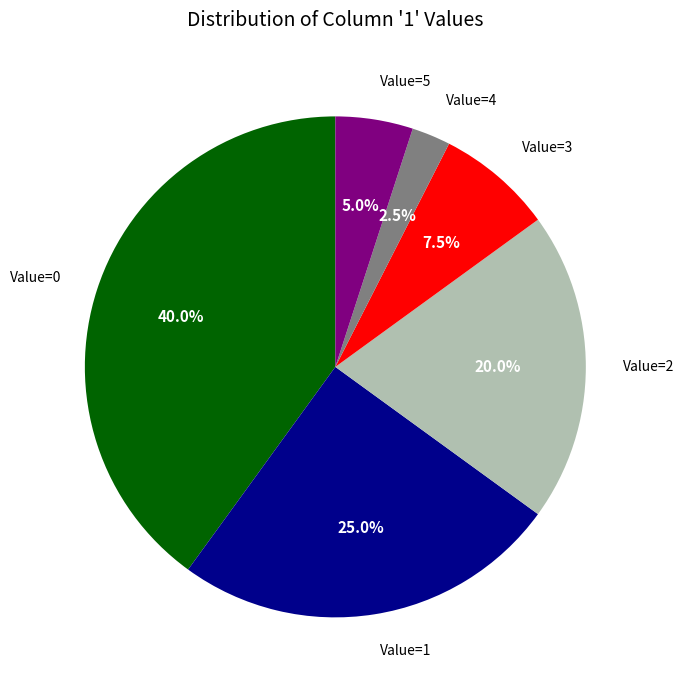

Is there any slice that represents more than half of the pie?

No